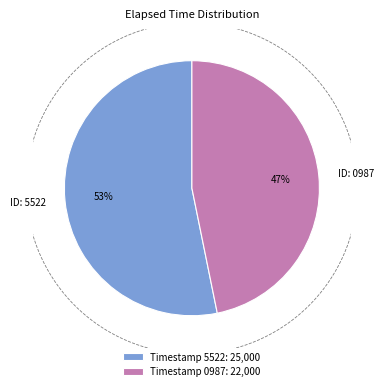

Count the number of slices in the pie.

2